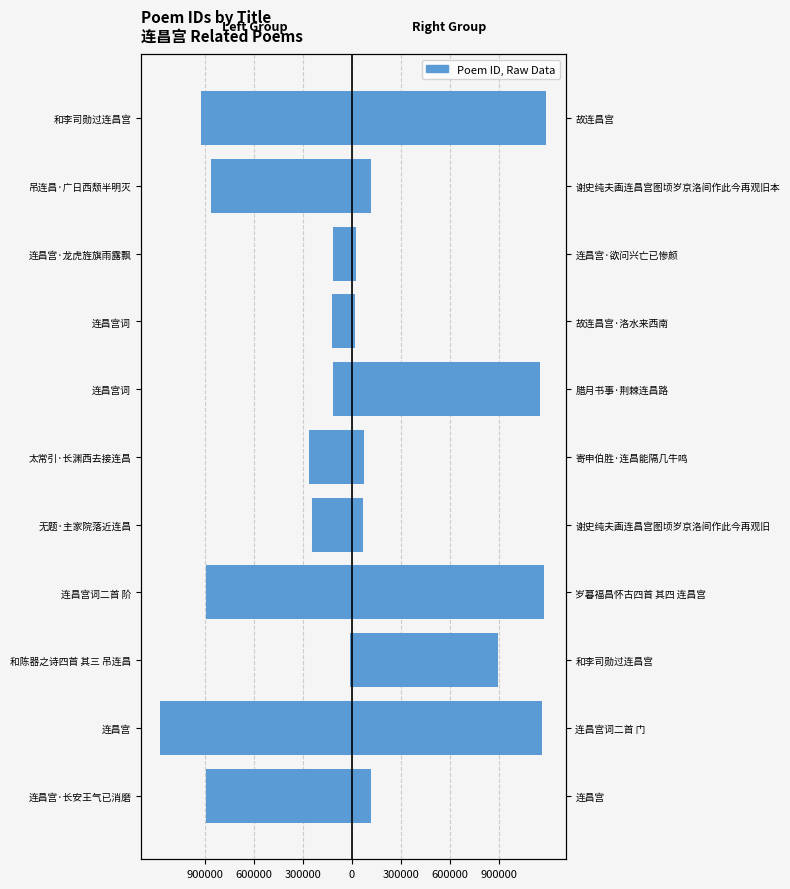

How many values in the Right Group series are below 116452?

5